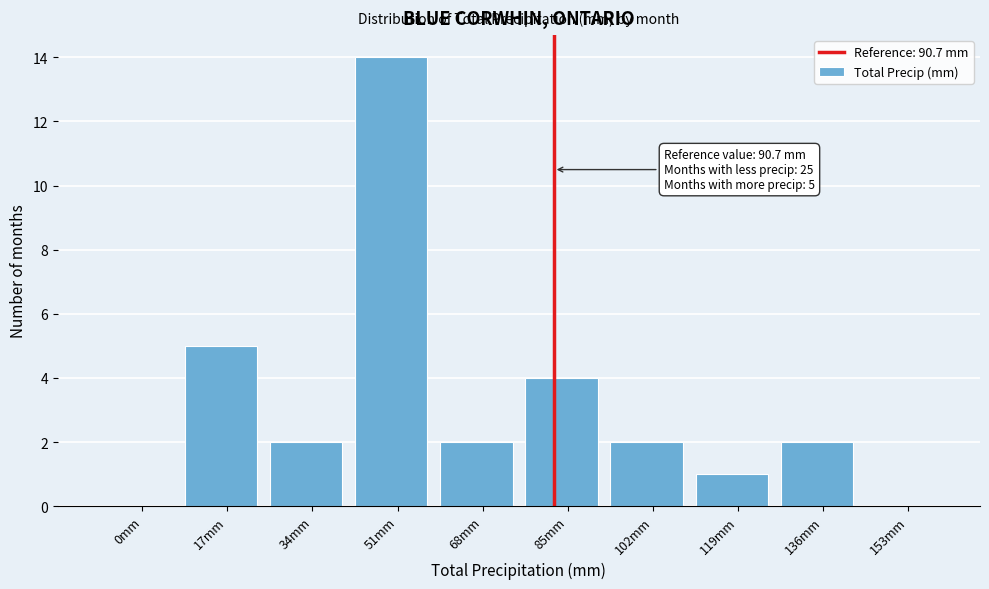

Reading left to right, extract all data points from this chart.

0mm=0	17mm=5	34mm=2	51mm=14	68mm=2	85mm=4	102mm=2	119mm=1	136mm=2	153mm=0